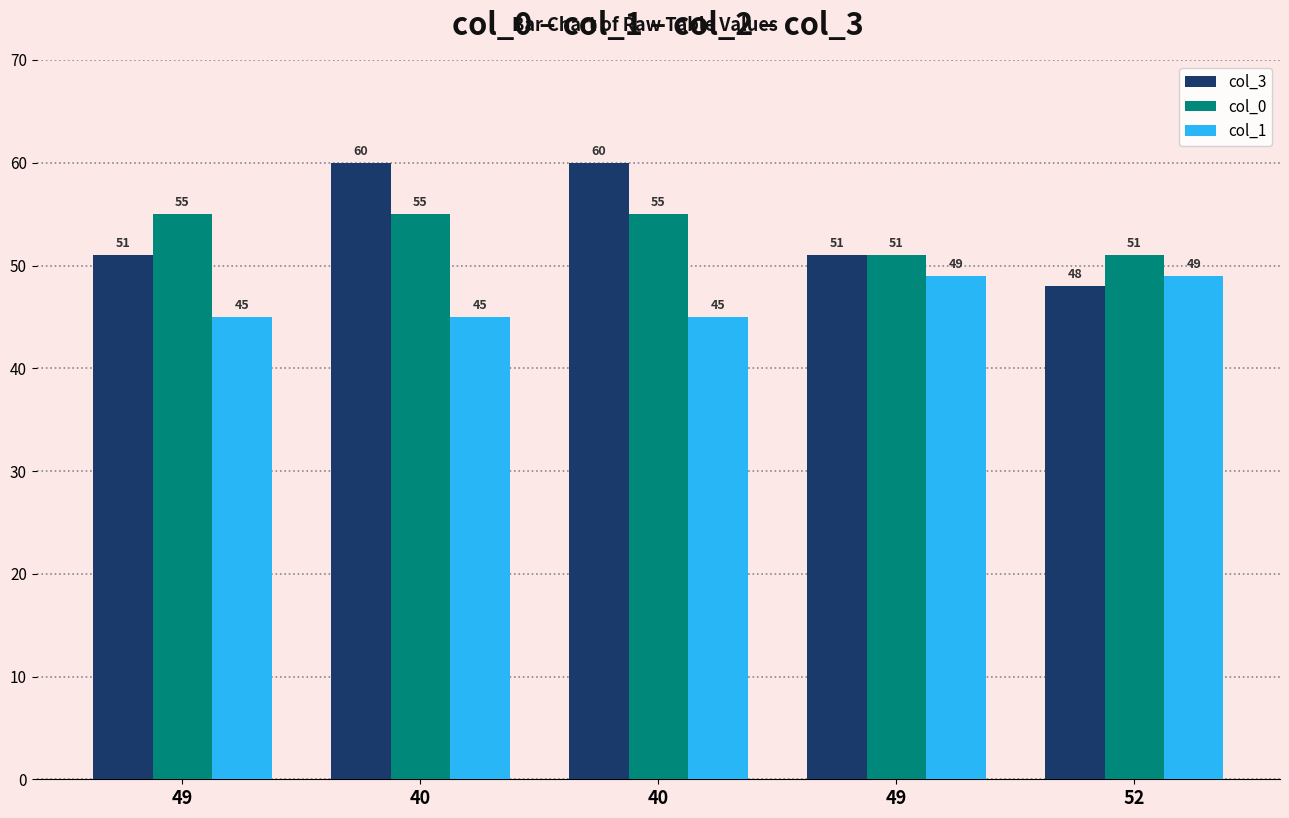

Which series changed the most between 40 and 49?

col_3